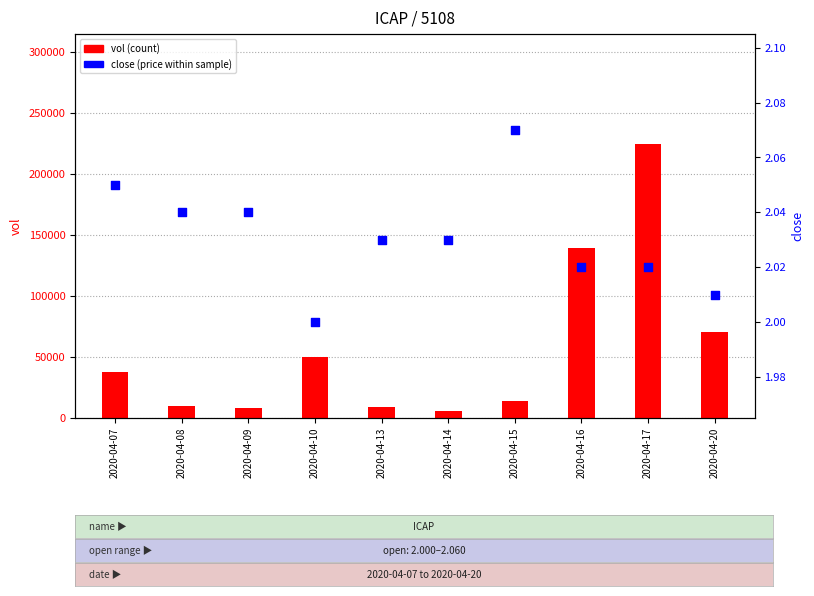

Which series has the widest spread of Y values?

vol